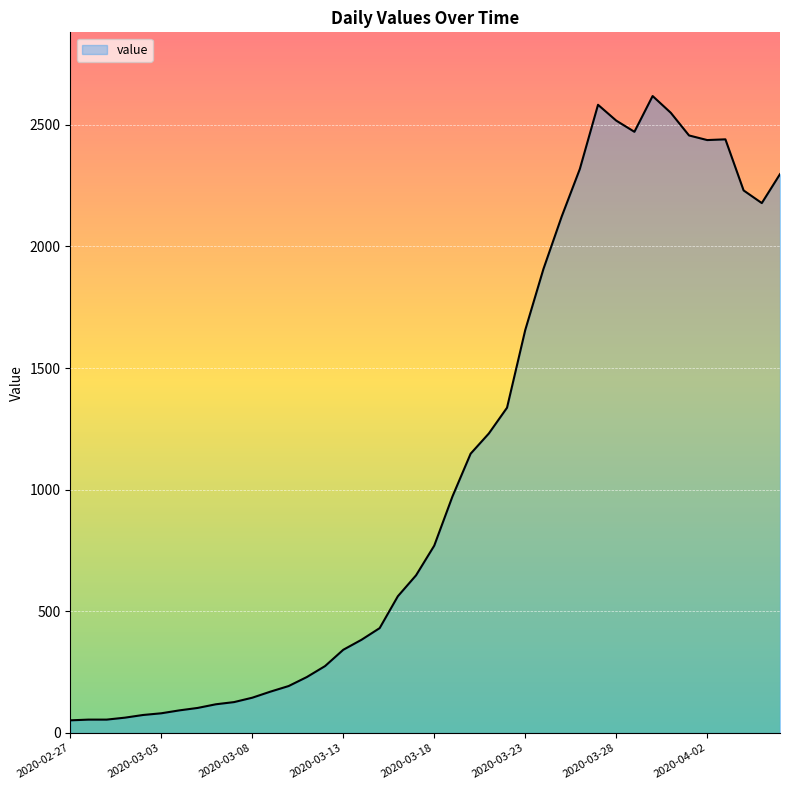

What is the maximum value shown in the chart?

2618